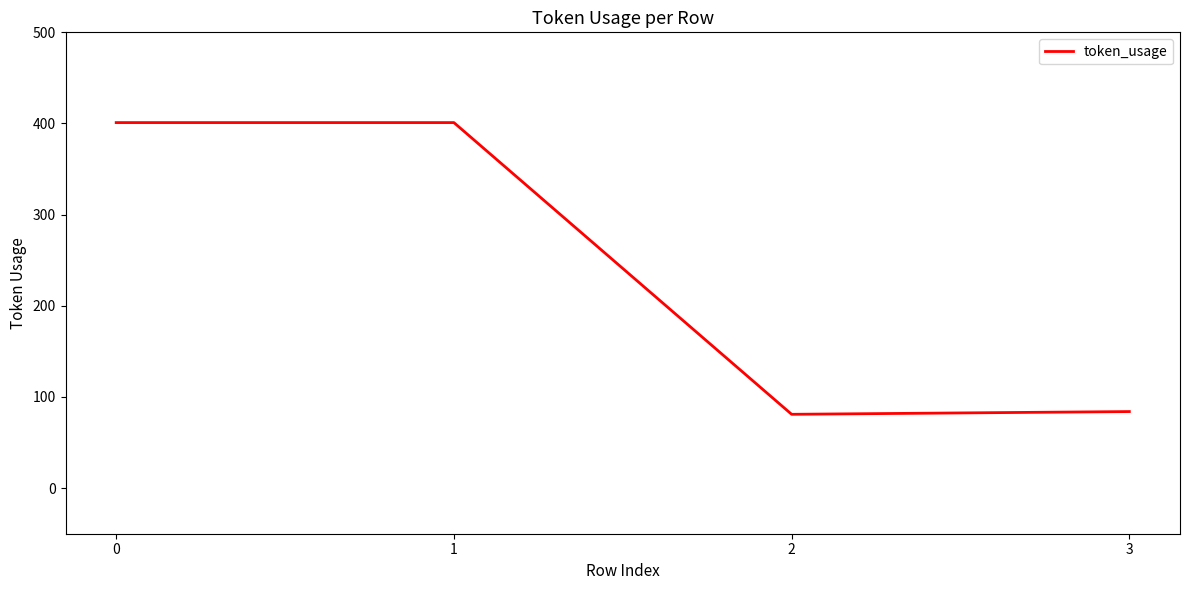

Reading left to right, extract all data points from this chart.

401	401	81	84